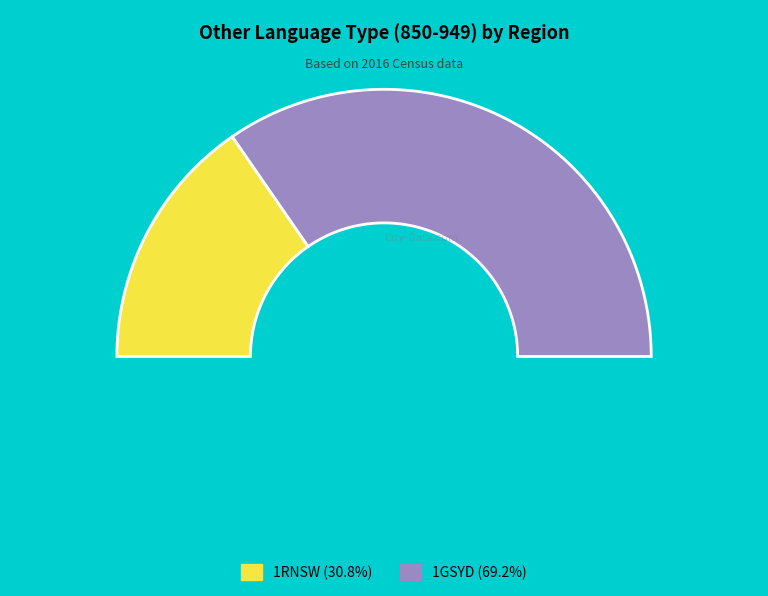

Is 1GSYD the majority of the pie?

Yes